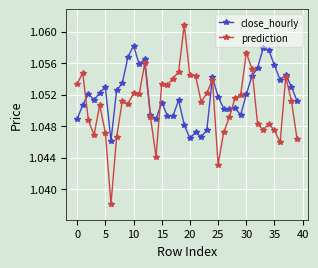

Which series ends up on top after the final intersection of close_hourly and prediction?

close_hourly